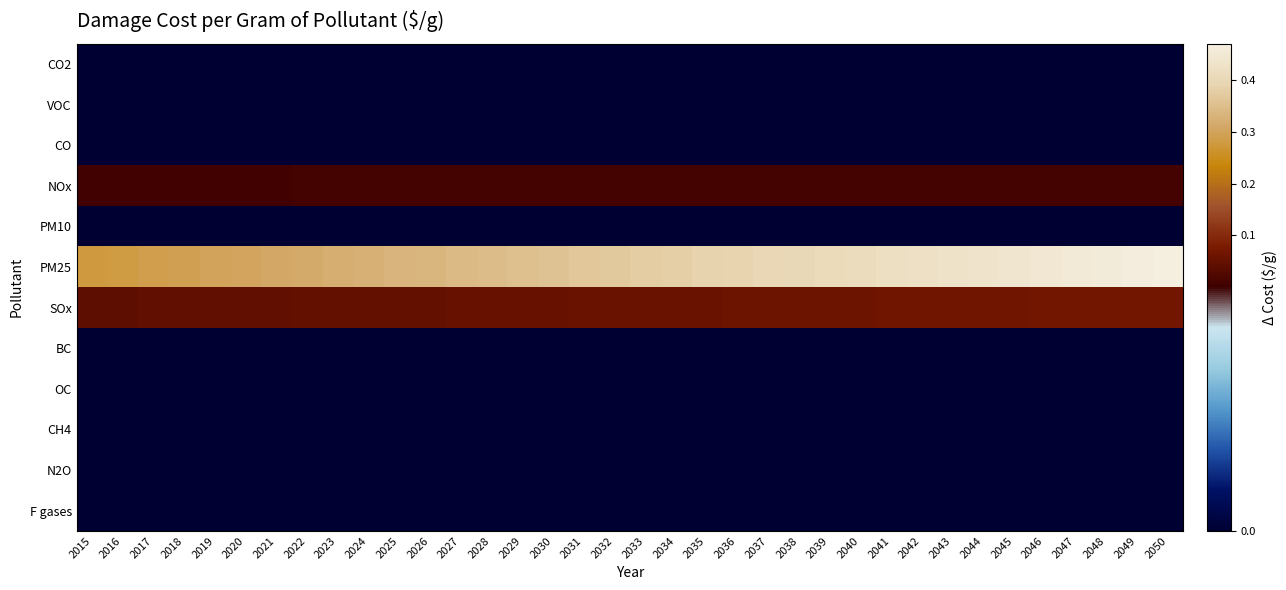

What is the total value across all series at 2027?

0.4